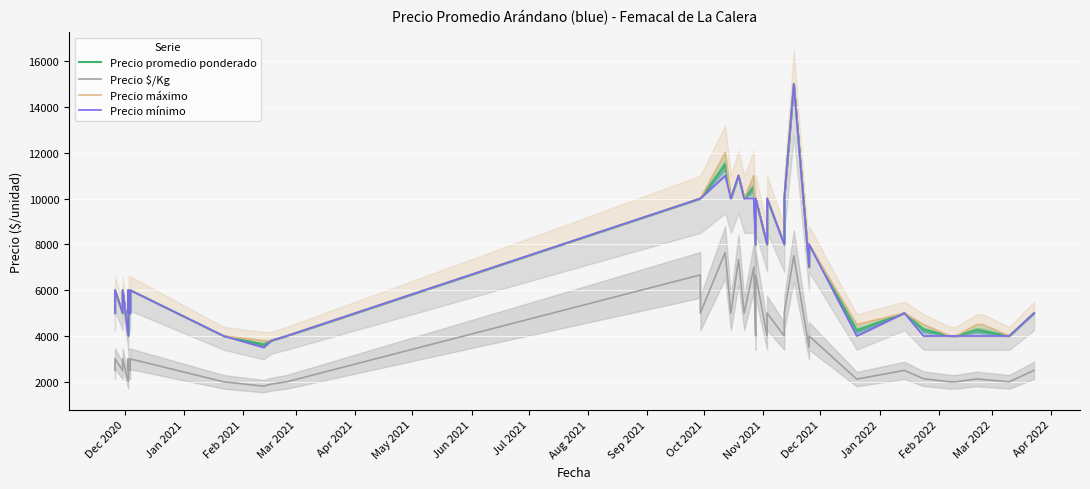

What is the total value across all series at Jan 2022?

14000